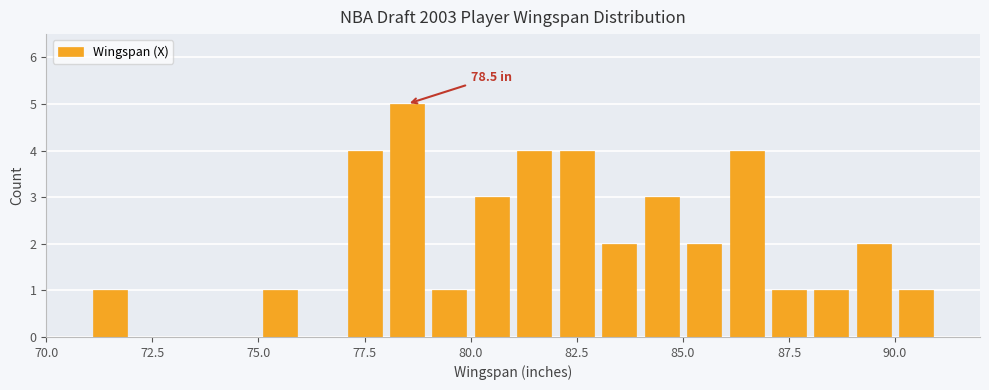

Read against the x-axis, roughly where is the centre of the tallest bar?

78.5